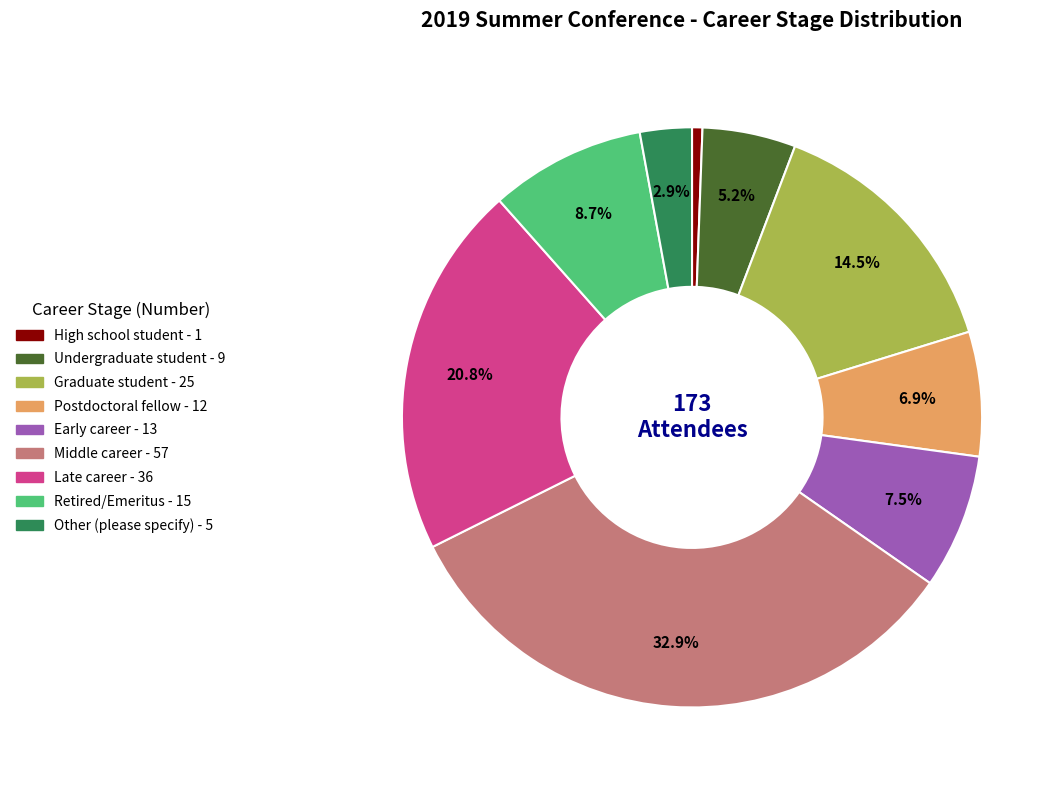

True or false: Postdoctoral fellow accounts for 19% of the total.

False